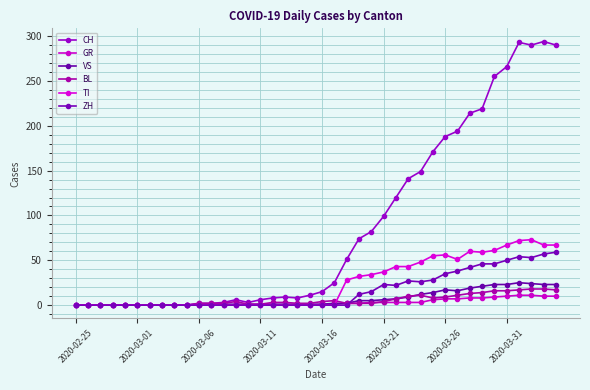

How many categories are shown in the chart?

40